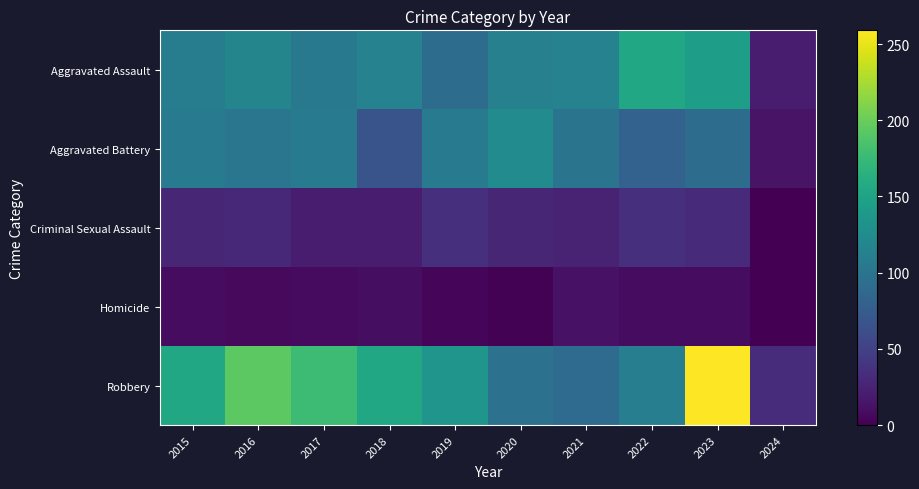

Reading right to left, extract all data points from this chart.

Aggravated Assault: 2024=21	2023=145	2022=154	2021=115	2020=113	2019=92	2018=115	2017=105	2016=118	2015=110
Aggravated Battery: 2024=14	2023=92	2022=81	2021=100	2020=125	2019=108	2018=67	2017=108	2016=102	2015=108
Criminal Sexual Assault: 2024=1	2023=32	2022=35	2021=26	2020=28	2019=35	2018=21	2017=21	2016=30	2015=28
Homicide: 2024=0	2023=9	2022=9	2021=13	2020=2	2019=5	2018=10	2017=8	2016=7	2015=9
Robbery: 2024=33	2023=259	2022=111	2021=91	2020=97	2019=135	2018=155	2017=178	2016=194	2015=154